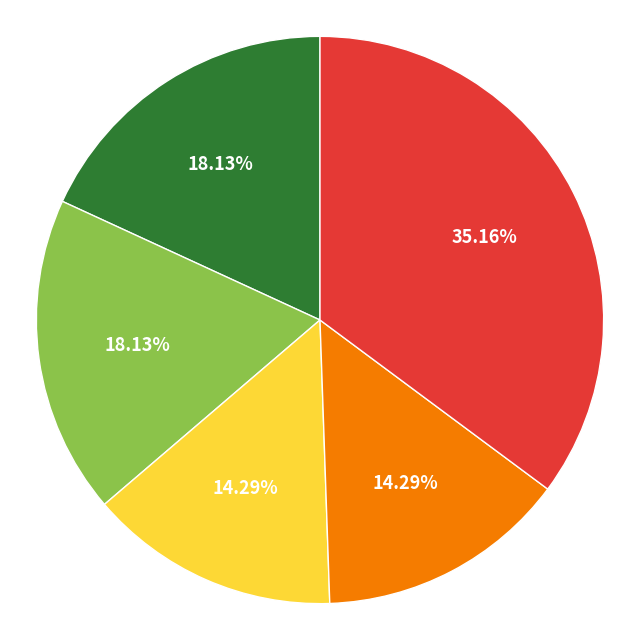

Is there any slice that represents more than half of the pie?

No